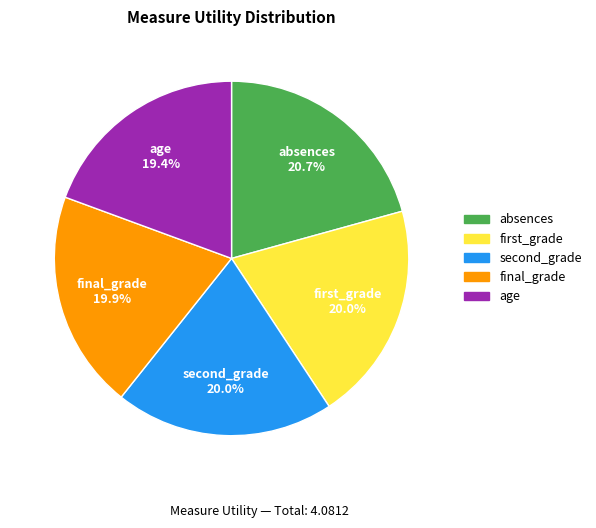

Is there any slice that represents more than half of the pie?

No